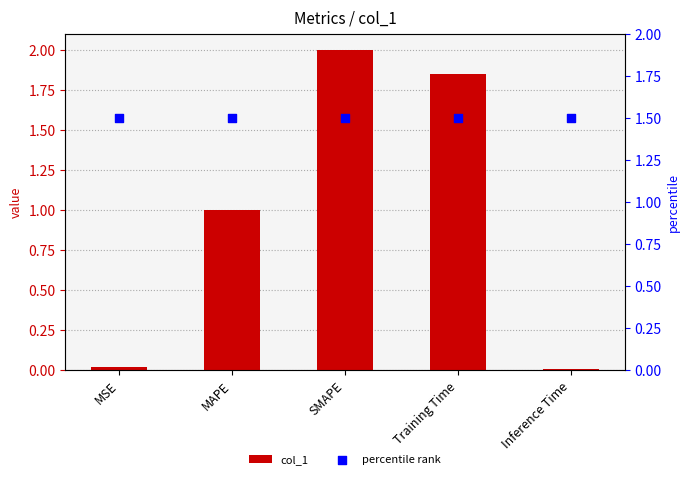

Which series contains the lowest Y value?

col_1